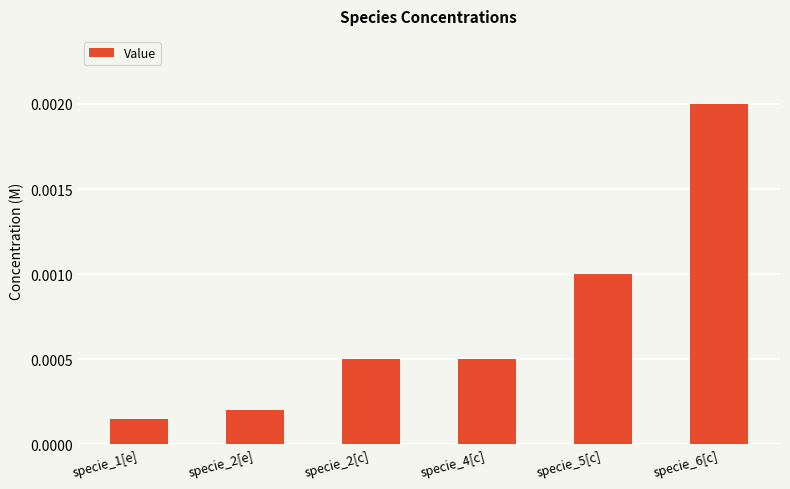

What is the label of the 4th bar from the left?

specie_4[c]